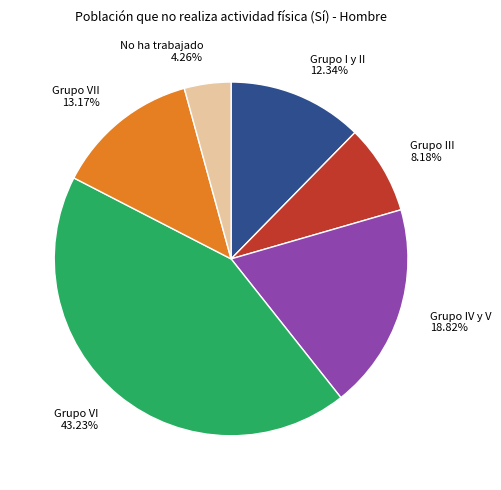

To the nearest percent, what is the difference between the largest and smallest slice percentages?

39%